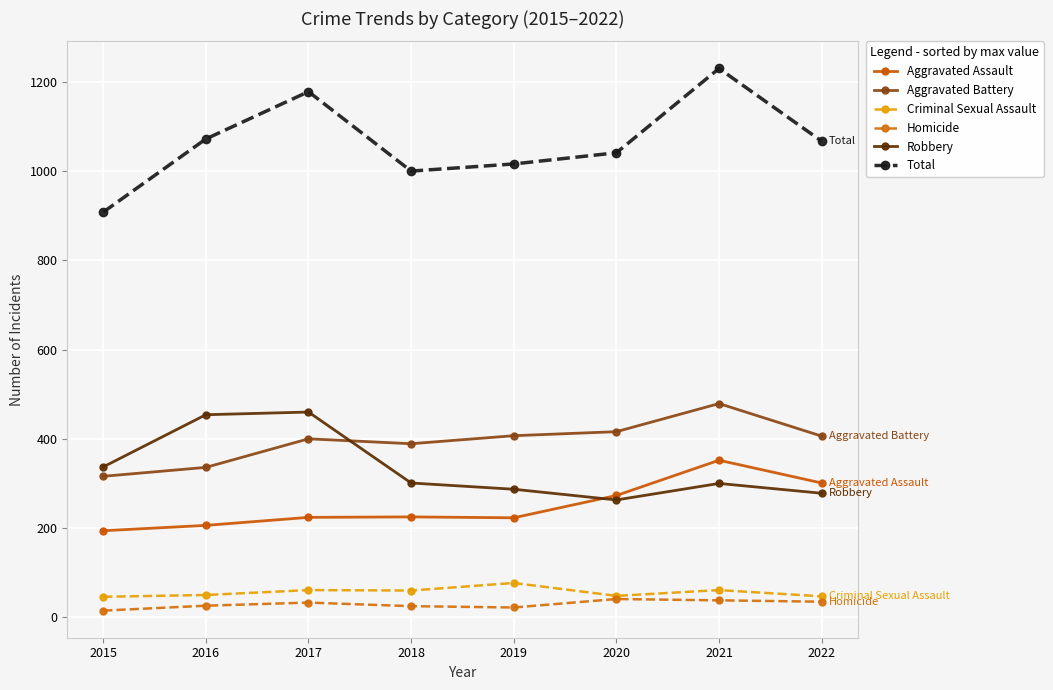

True or false: Criminal Sexual Assault and Total intersect in this chart.

False